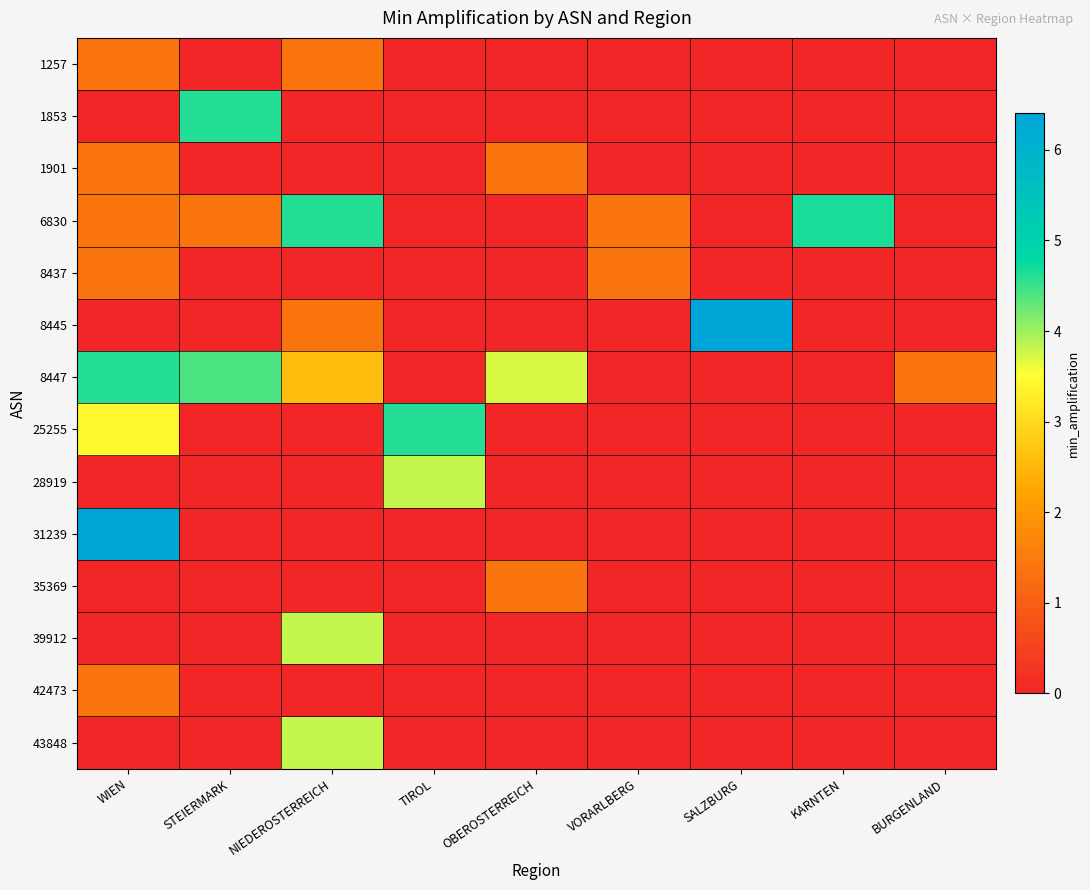

Reading left to right, transcribe all the data shown in this chart.

1257: WIEN=1.4	STEIERMARK=0.0	NIEDEROSTERREICH=1.4	TIROL=0.0	OBEROSTERREICH=0.0	VORARLBERG=0.0	SALZBURG=0.0	KARNTEN=0.0	BURGENLAND=0.0
1853: WIEN=0.0	STEIERMARK=4.6	NIEDEROSTERREICH=0.0	TIROL=0.0	OBEROSTERREICH=0.0	VORARLBERG=0.0	SALZBURG=0.0	KARNTEN=0.0	BURGENLAND=0.0
1901: WIEN=1.4	STEIERMARK=0.0	NIEDEROSTERREICH=0.0	TIROL=0.0	OBEROSTERREICH=1.4	VORARLBERG=0.0	SALZBURG=0.0	KARNTEN=0.0	BURGENLAND=0.0
6830: WIEN=1.4	STEIERMARK=1.4	NIEDEROSTERREICH=4.6	TIROL=0.0	OBEROSTERREICH=0.0	VORARLBERG=1.4	SALZBURG=0.0	KARNTEN=4.7	BURGENLAND=0.0
8437: WIEN=1.4	STEIERMARK=0.0	NIEDEROSTERREICH=0.0	TIROL=0.0	OBEROSTERREICH=0.0	VORARLBERG=1.4	SALZBURG=0.0	KARNTEN=0.0	BURGENLAND=0.0
8445: WIEN=0.0	STEIERMARK=0.0	NIEDEROSTERREICH=1.4	TIROL=0.0	OBEROSTERREICH=0.0	VORARLBERG=0.0	SALZBURG=6.4	KARNTEN=0.0	BURGENLAND=0.0
8447: WIEN=4.6	STEIERMARK=4.4	NIEDEROSTERREICH=2.6	TIROL=0.0	OBEROSTERREICH=3.7	VORARLBERG=0.0	SALZBURG=0.0	KARNTEN=0.0	BURGENLAND=1.4
25255: WIEN=3.4	STEIERMARK=0.0	NIEDEROSTERREICH=0.0	TIROL=4.6	OBEROSTERREICH=0.0	VORARLBERG=0.0	SALZBURG=0.0	KARNTEN=0.0	BURGENLAND=0.0
28919: WIEN=0.0	STEIERMARK=0.0	NIEDEROSTERREICH=0.0	TIROL=3.8	OBEROSTERREICH=0.0	VORARLBERG=0.0	SALZBURG=0.0	KARNTEN=0.0	BURGENLAND=0.0
31239: WIEN=6.4	STEIERMARK=0.0	NIEDEROSTERREICH=0.0	TIROL=0.0	OBEROSTERREICH=0.0	VORARLBERG=0.0	SALZBURG=0.0	KARNTEN=0.0	BURGENLAND=0.0
35369: WIEN=0.0	STEIERMARK=0.0	NIEDEROSTERREICH=0.0	TIROL=0.0	OBEROSTERREICH=1.4	VORARLBERG=0.0	SALZBURG=0.0	KARNTEN=0.0	BURGENLAND=0.0
39912: WIEN=0.0	STEIERMARK=0.0	NIEDEROSTERREICH=3.8	TIROL=0.0	OBEROSTERREICH=0.0	VORARLBERG=0.0	SALZBURG=0.0	KARNTEN=0.0	BURGENLAND=0.0
42473: WIEN=1.4	STEIERMARK=0.0	NIEDEROSTERREICH=0.0	TIROL=0.0	OBEROSTERREICH=0.0	VORARLBERG=0.0	SALZBURG=0.0	KARNTEN=0.0	BURGENLAND=0.0
43848: WIEN=0.0	STEIERMARK=0.0	NIEDEROSTERREICH=3.8	TIROL=0.0	OBEROSTERREICH=0.0	VORARLBERG=0.0	SALZBURG=0.0	KARNTEN=0.0	BURGENLAND=0.0